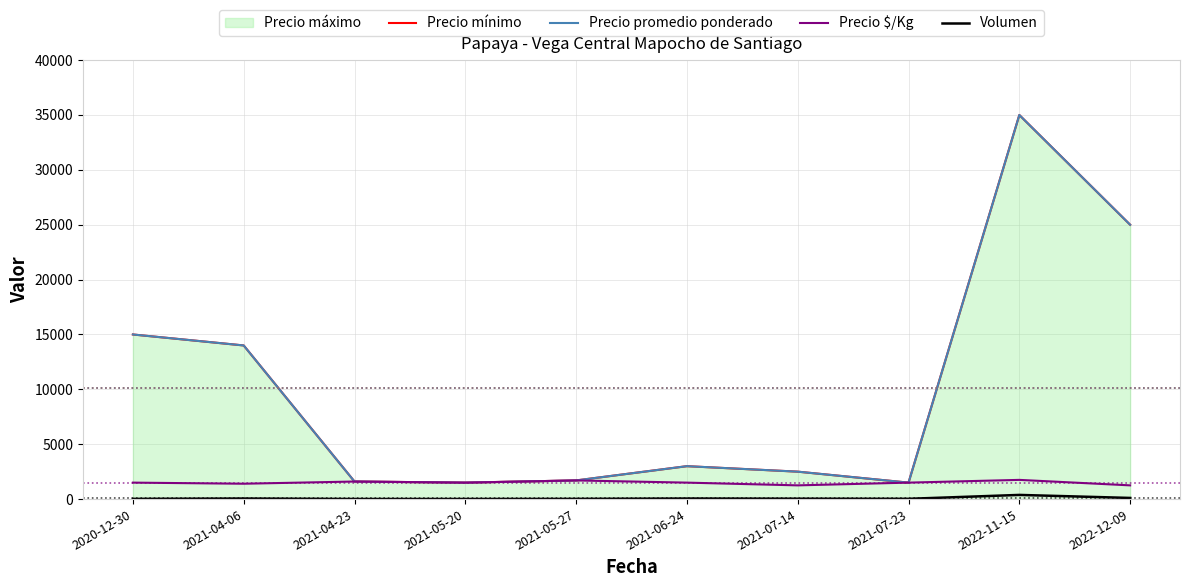

How many interior local valleys does the Precio promedio ponderado series have?

2